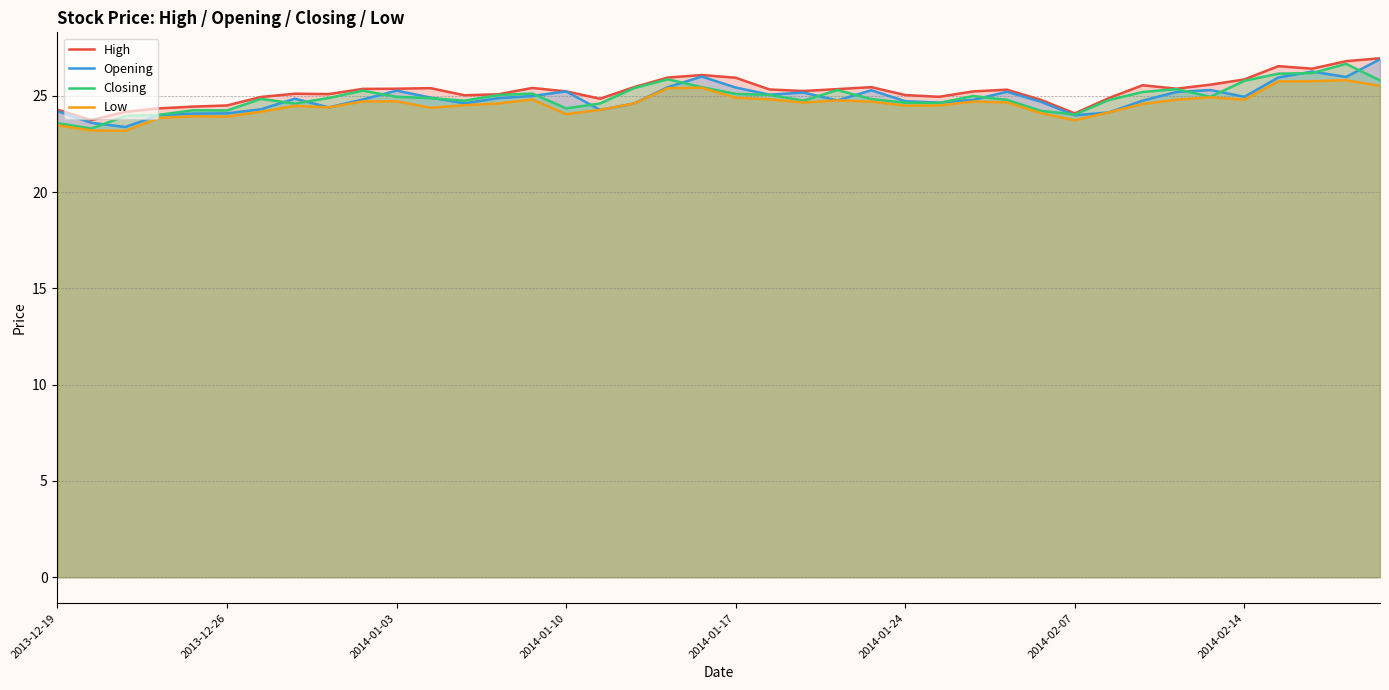

What is the value of the Closing point at the 32nd from the left?

24.8